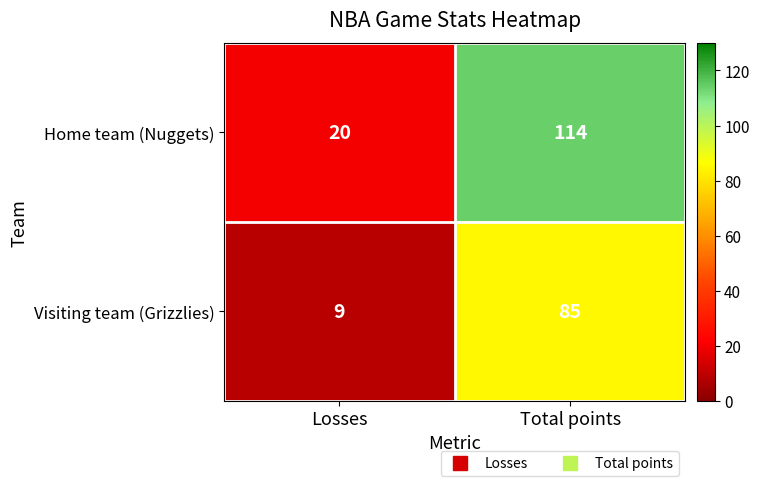

What is the sum of the Home team (Nuggets) values at Total points and Losses?

134